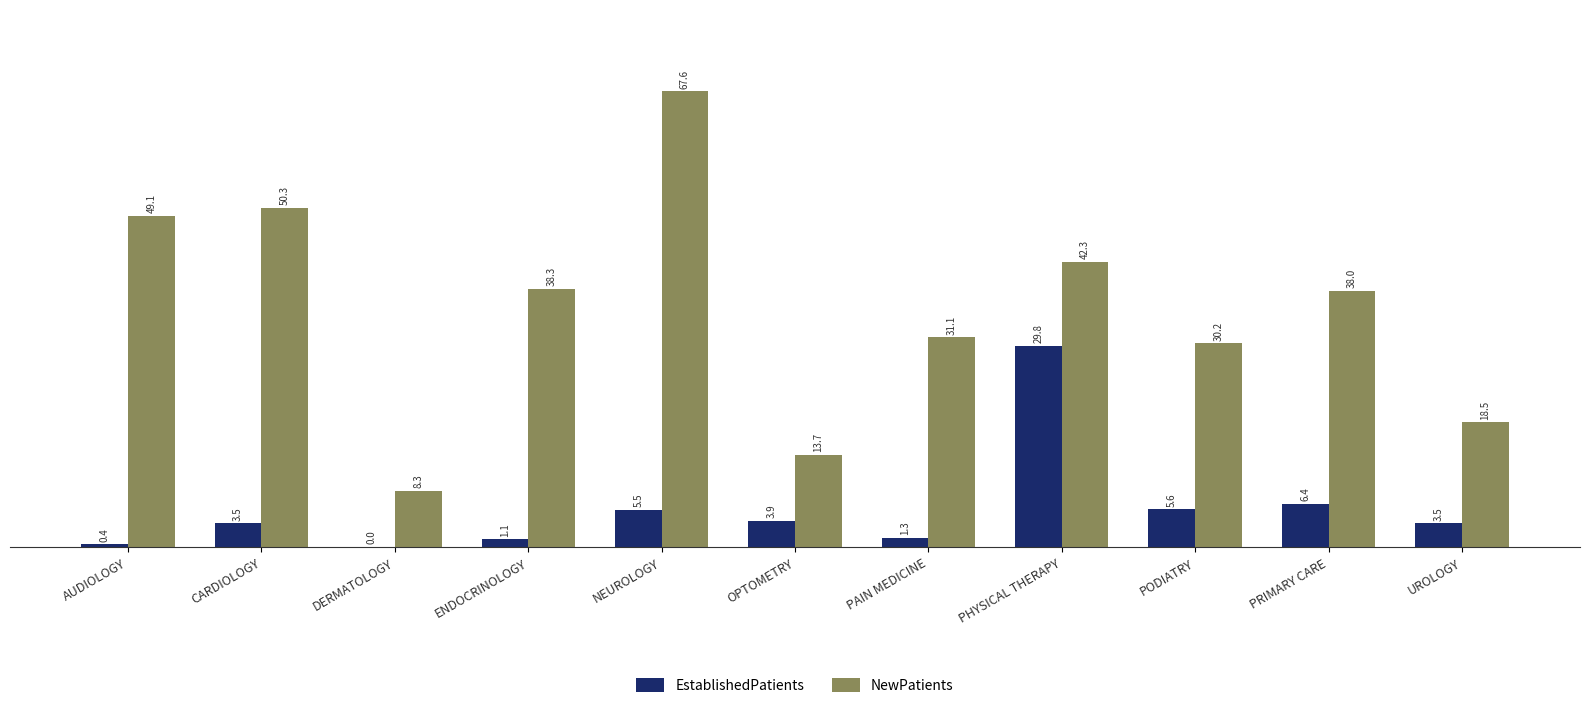

Read the NewPatients value at PAIN MEDICINE.

31.1